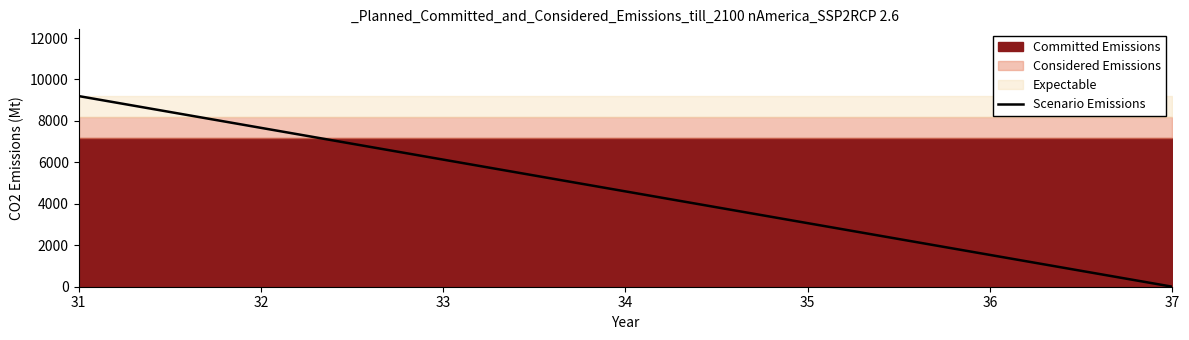

What is the value of the 5th point from the left?

3066.7